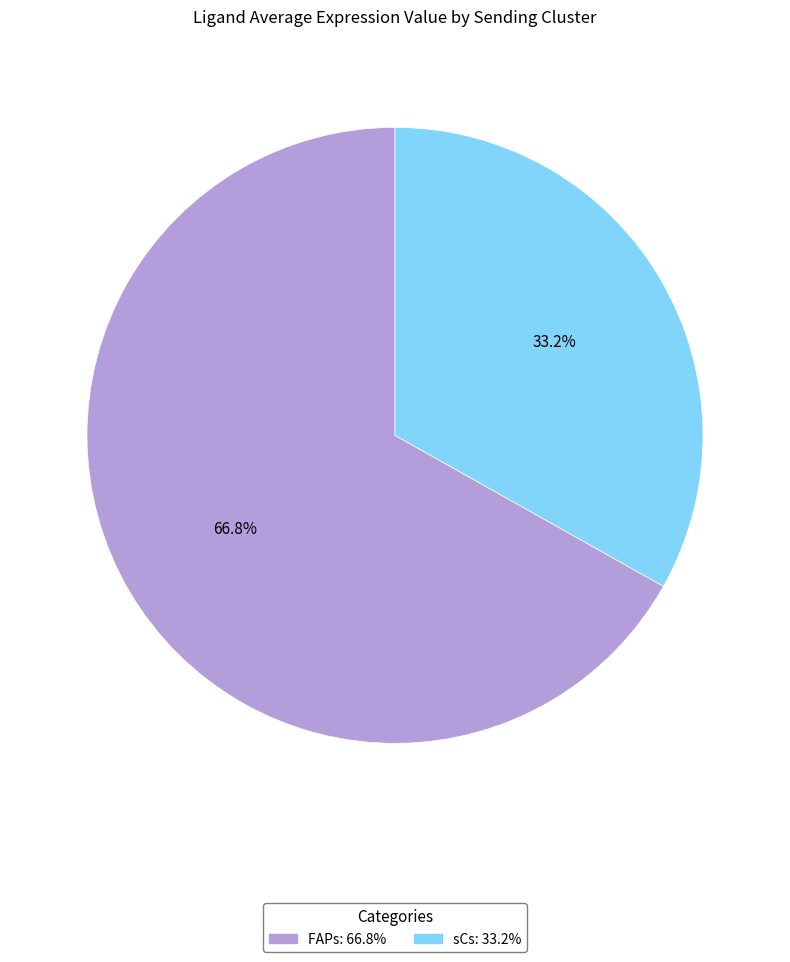

To the nearest percent, what is the difference between the largest and smallest slice percentages?

34%